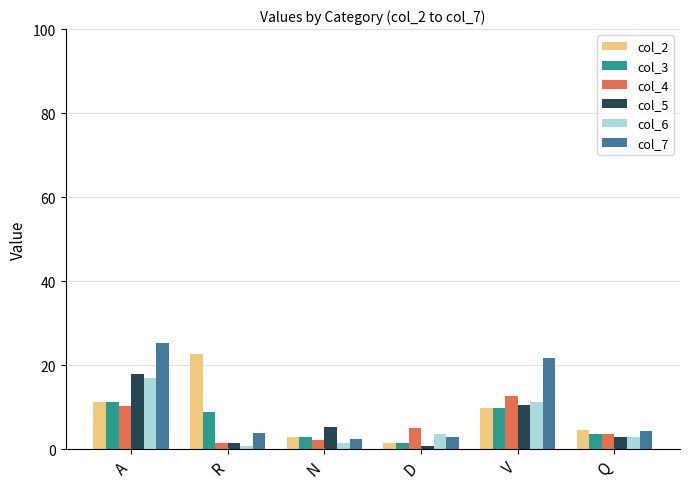

What is the sum of the col_6 values at V and Q?

14.2